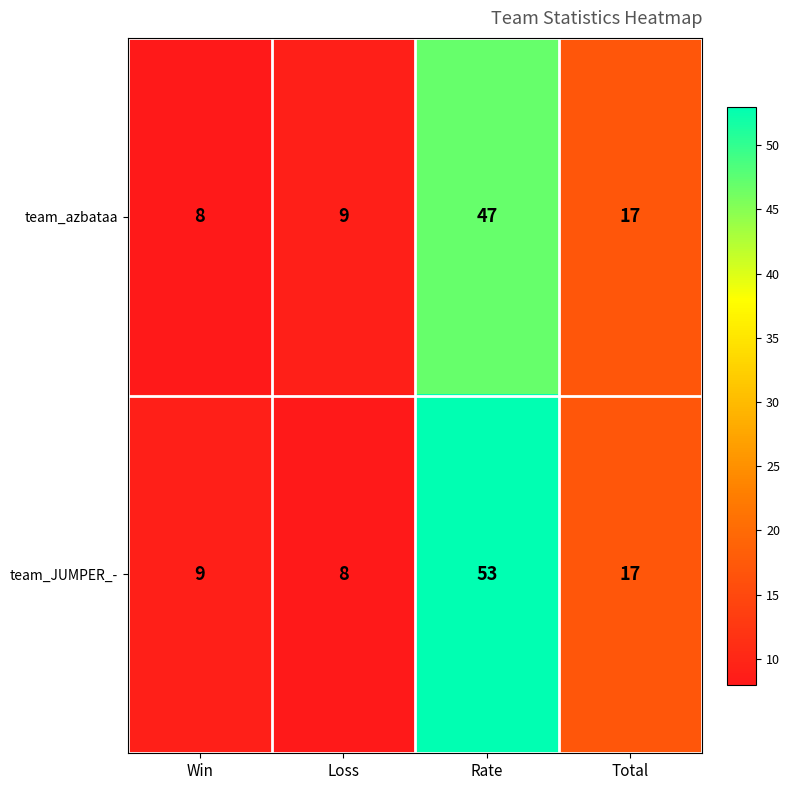

At which label is team_azbataa closest to 27?

Total